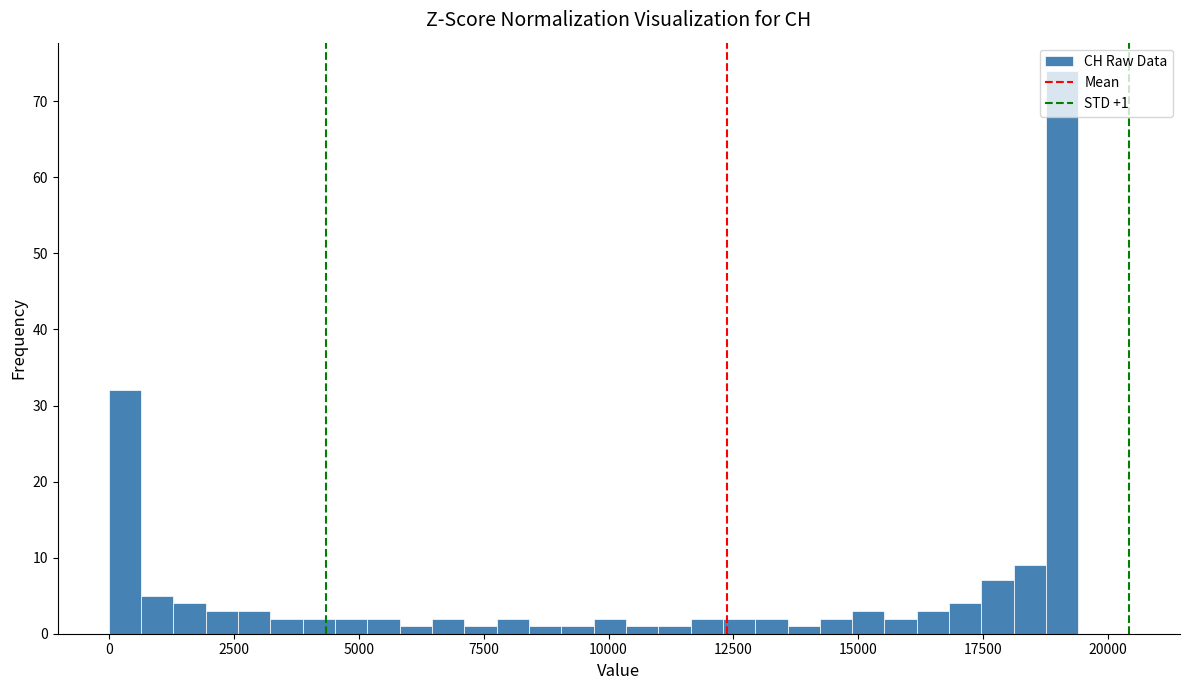

Read against the x-axis, roughly where is the centre of the tallest bar?

19000